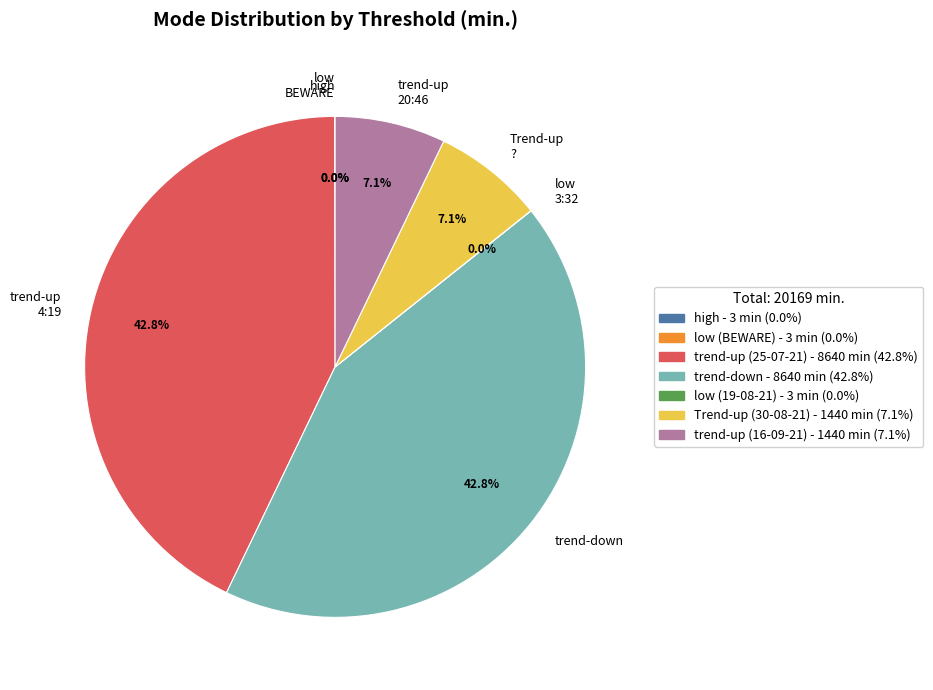

Combined, do trend-down and trend-up 4:19 account for over 50%?

Yes